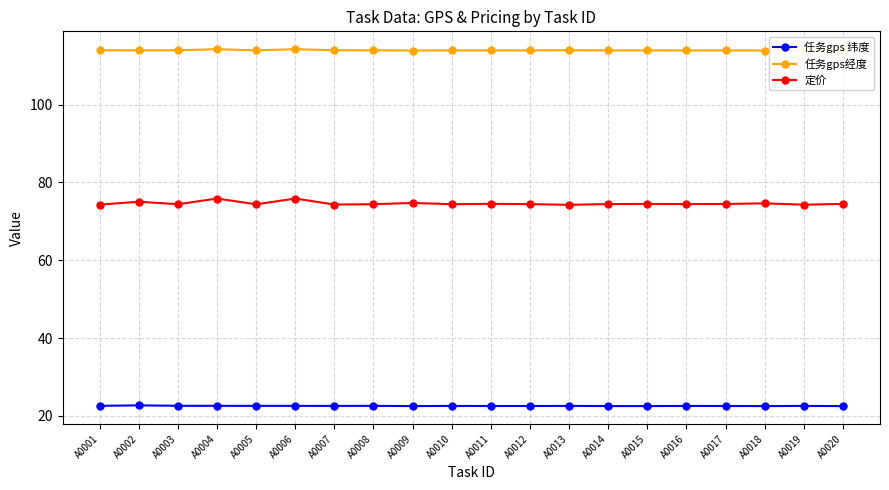

Read the 任务gps 纬度 value at A0009.

22.5